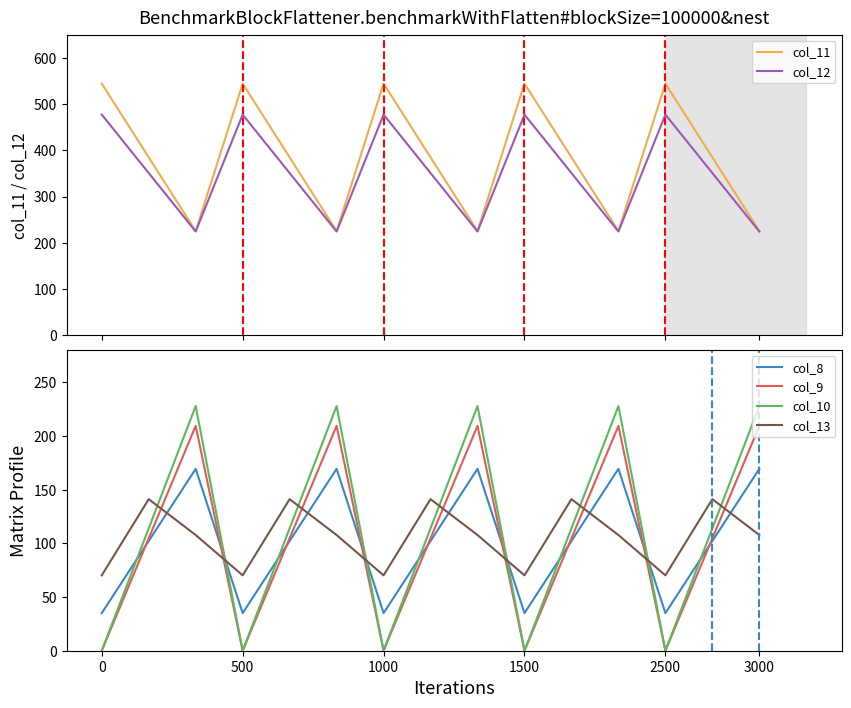

What is the maximum value for col_8?

169.5